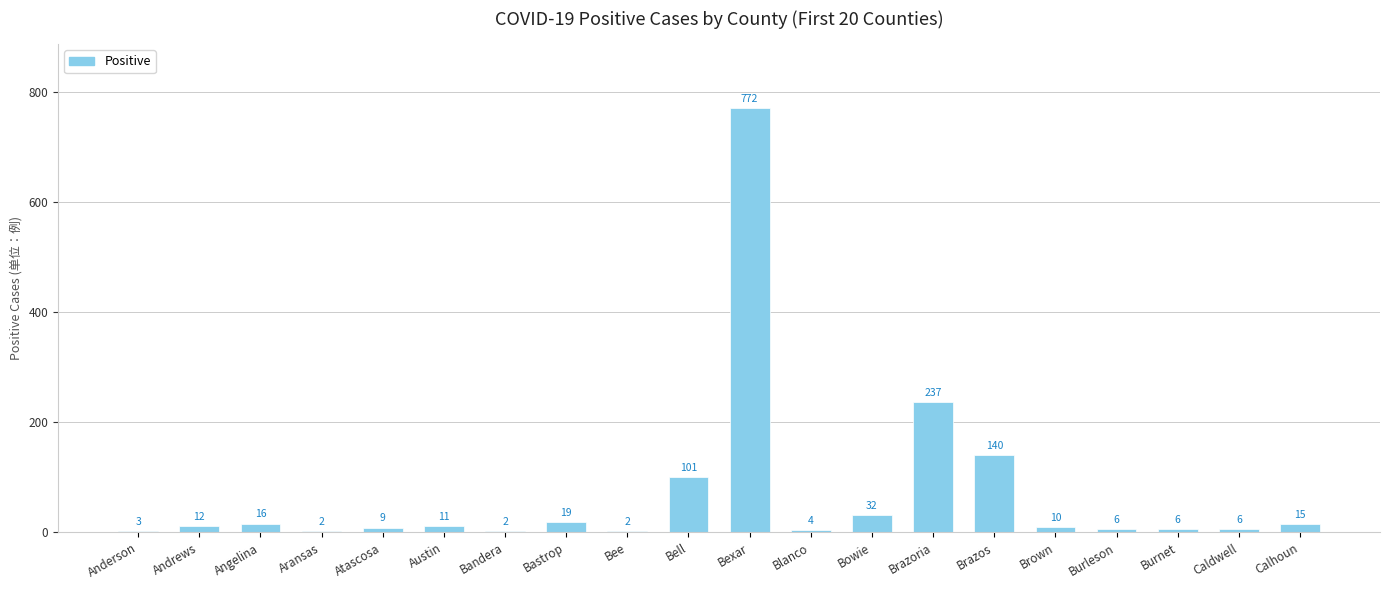

At which label does the data first exceed 11?

Andrews